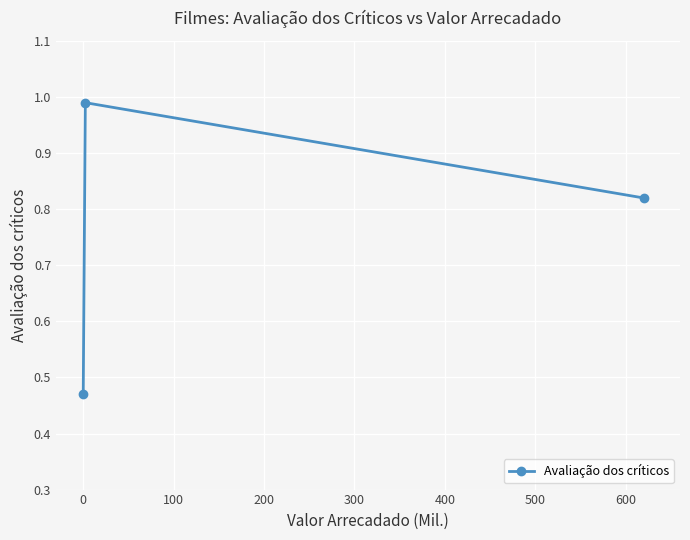

What is the sum of all values?

2.3